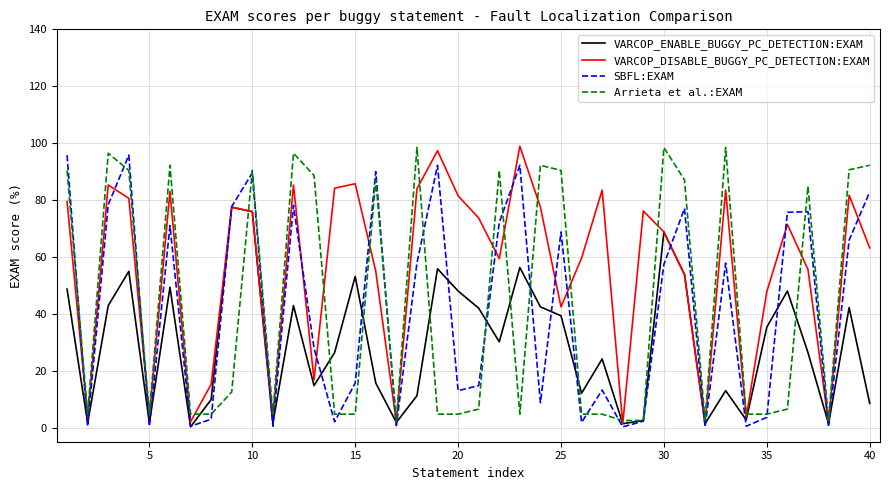

Does the chart have visible grid lines?

Yes